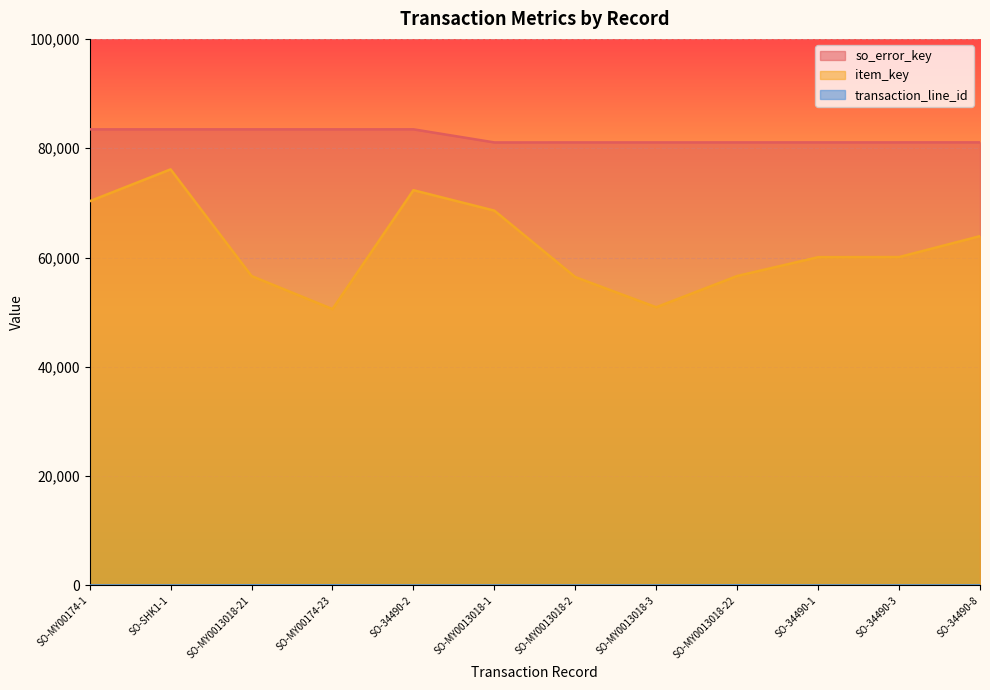

What is the total value across all series at SO-MY0013018-22?

137710